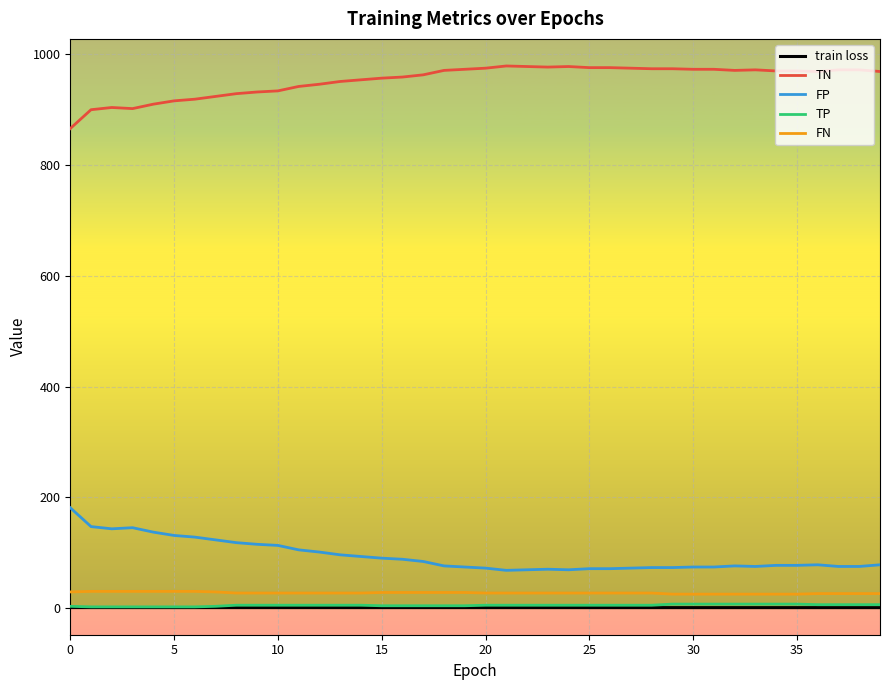

Which series has the largest total across all categories?

TN